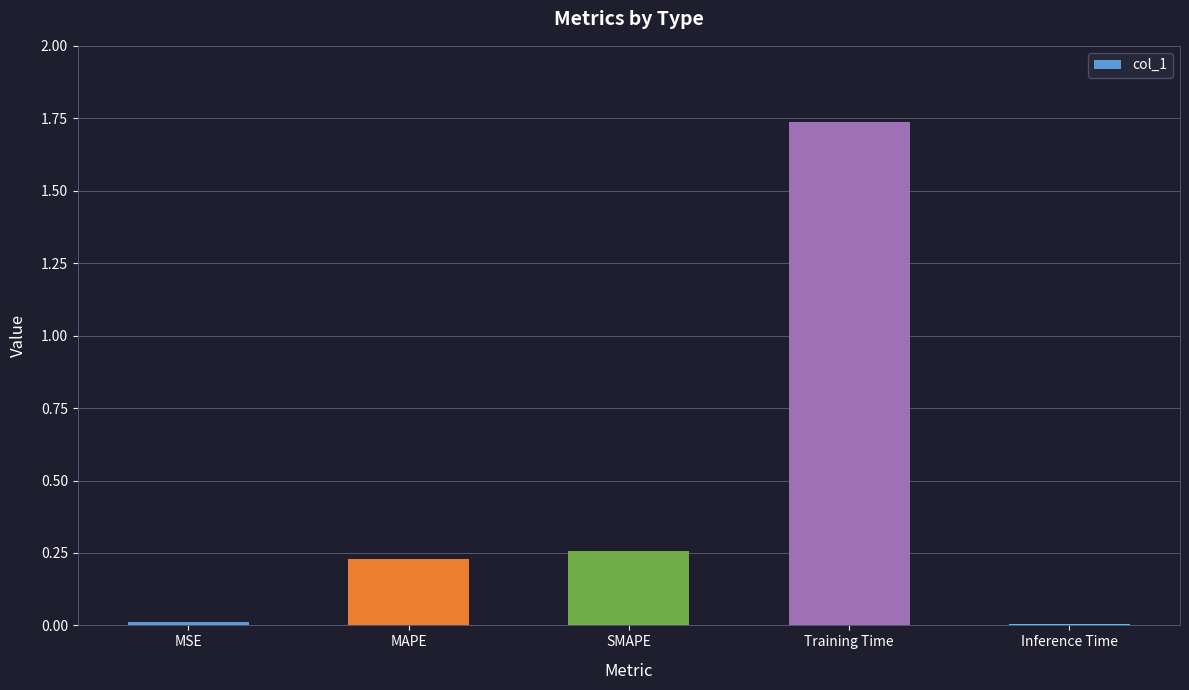

The chart shows a value of 0.5 at SMAPE. True or false?

False